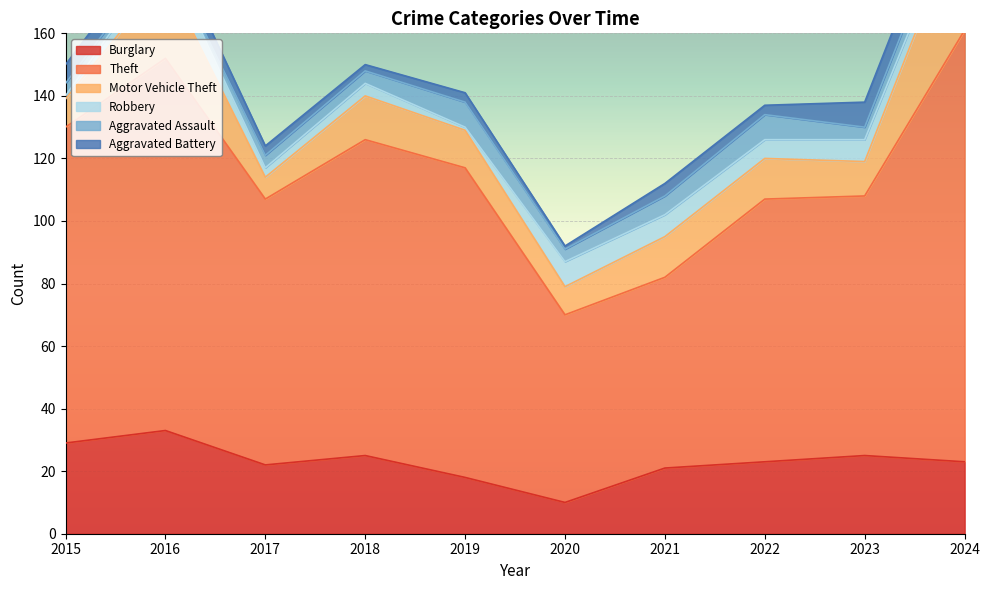

Count the Aggravated Battery values in the range 3 to 6.

6